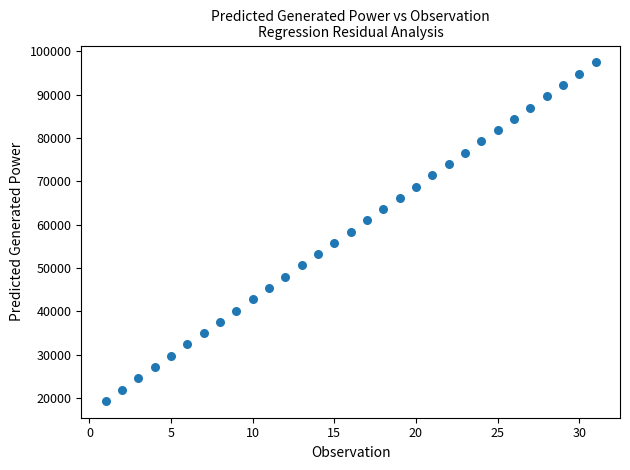

What is the range of X values (max minus min)?

30.0